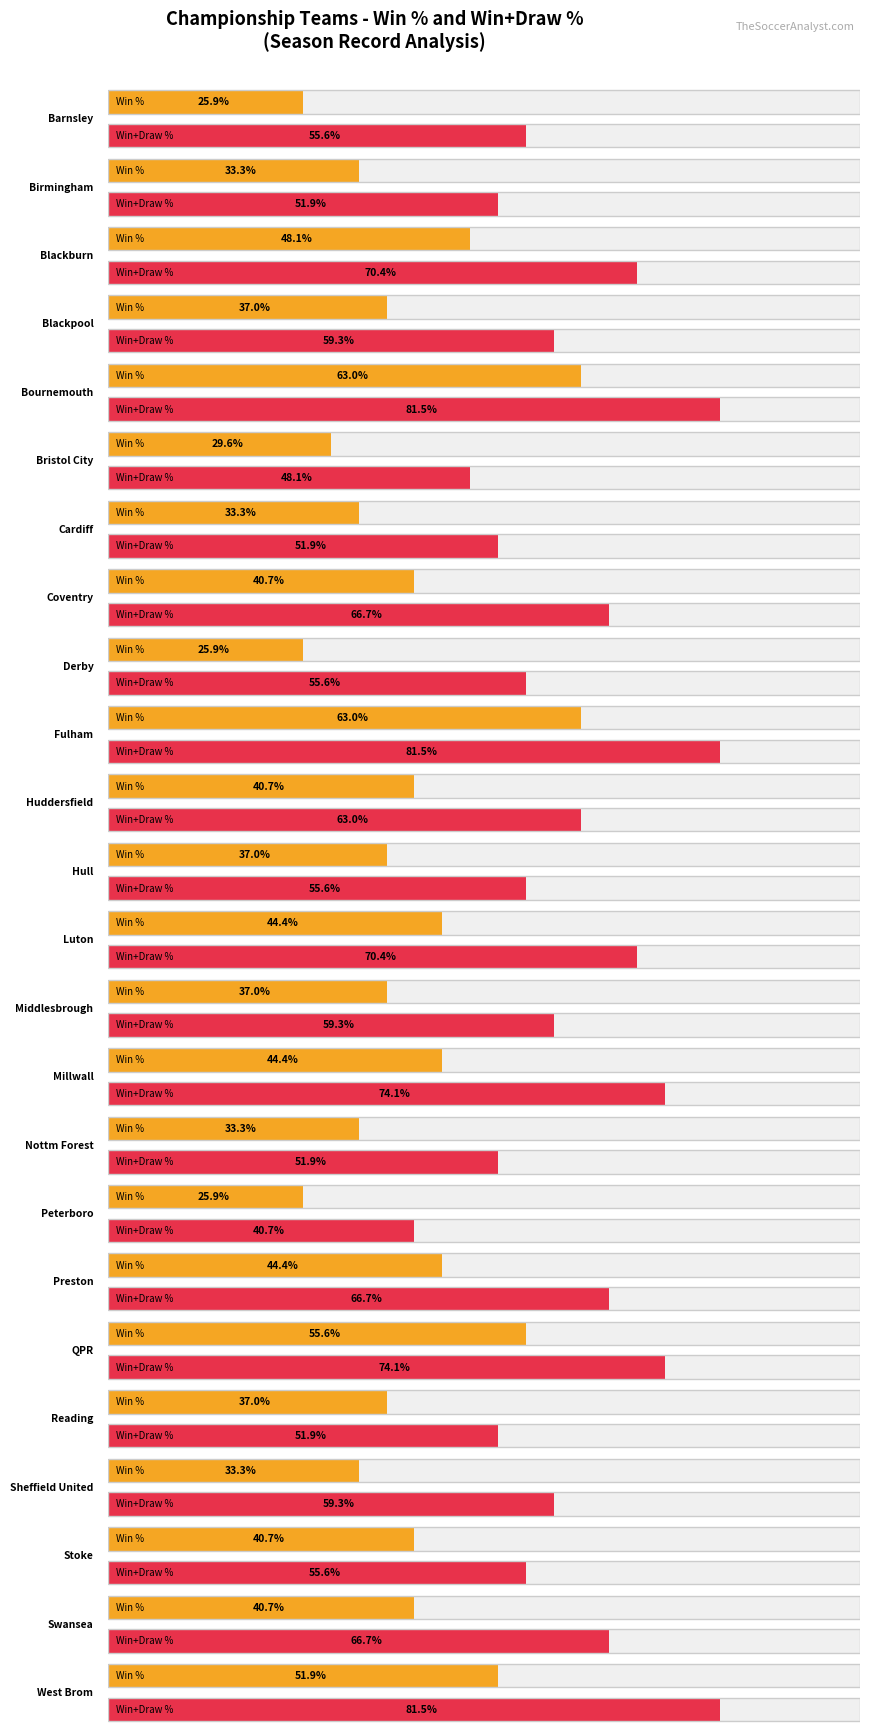

Is it true that Wins equals 17 at Coventry?

False